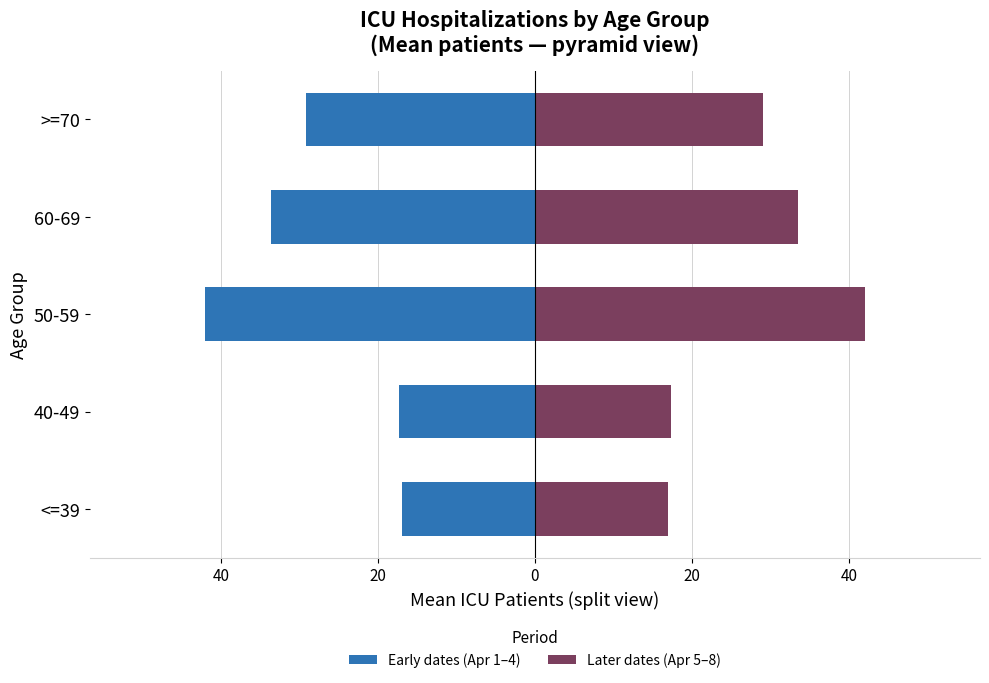

How many values in the Later dates (Apr 5–8) series exceed 29?

3